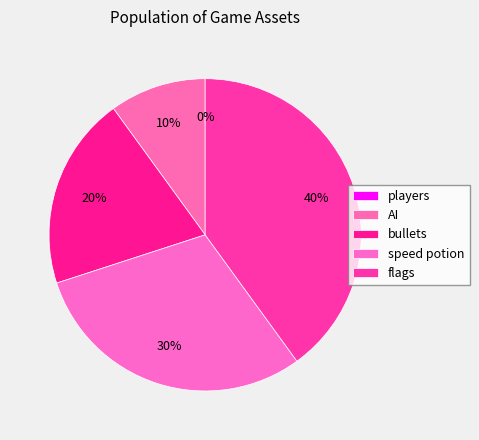

To the nearest percent, what percentage of the pie is speed potion?

30%